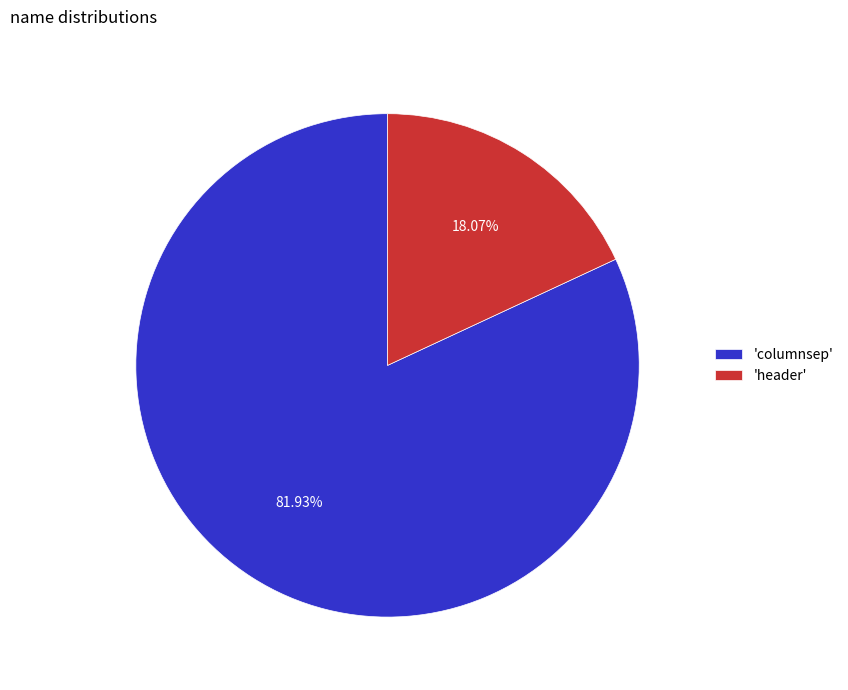

Which category has the smallest portion of the pie?

'header'